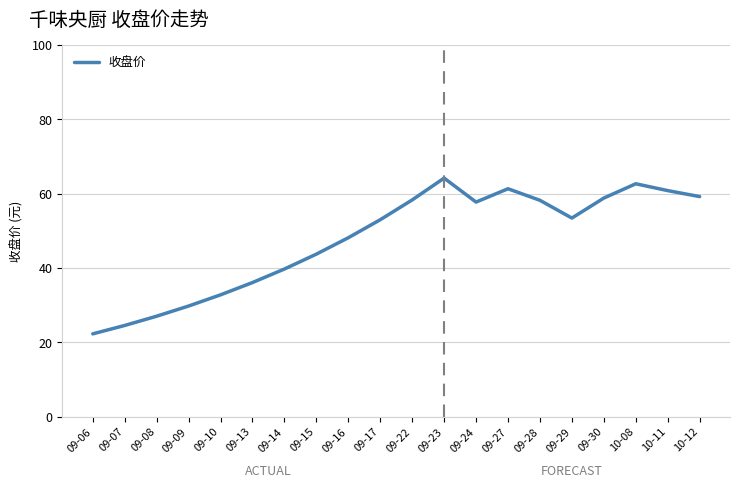

Read the value at 09-08.

27.1